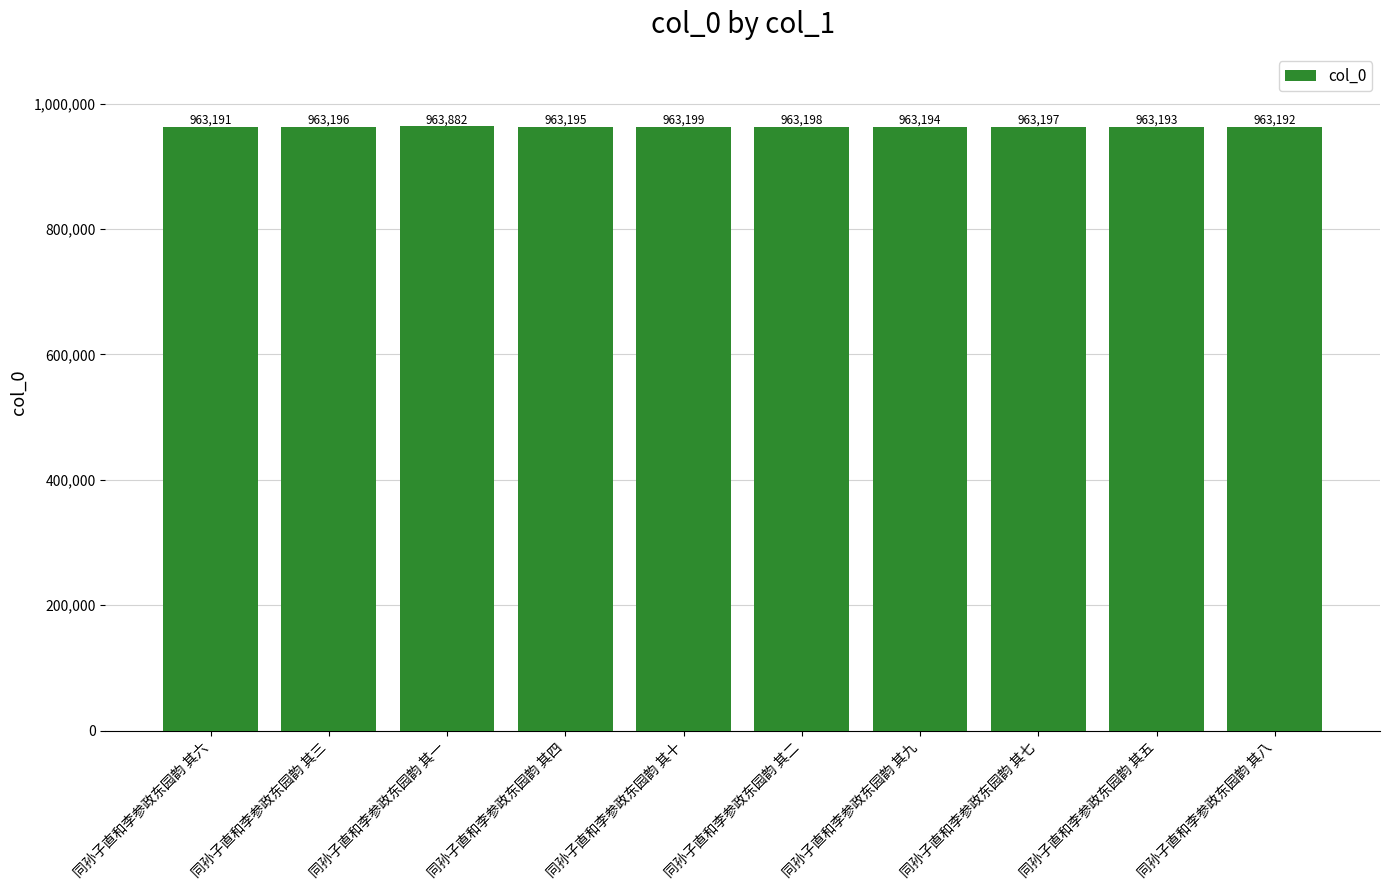

What is the change in value from 同孙子直和李参政东园韵 其三 to 同孙子直和李参政东园韵 其九?

-2